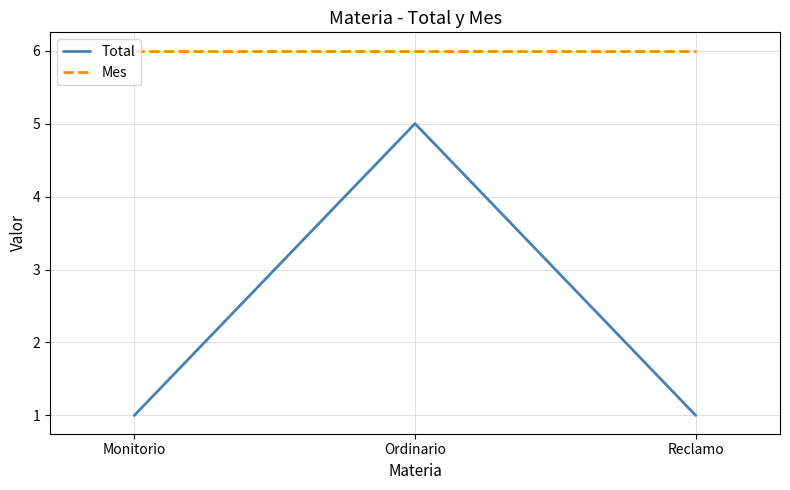

Which series has the widest spread of values?

Total